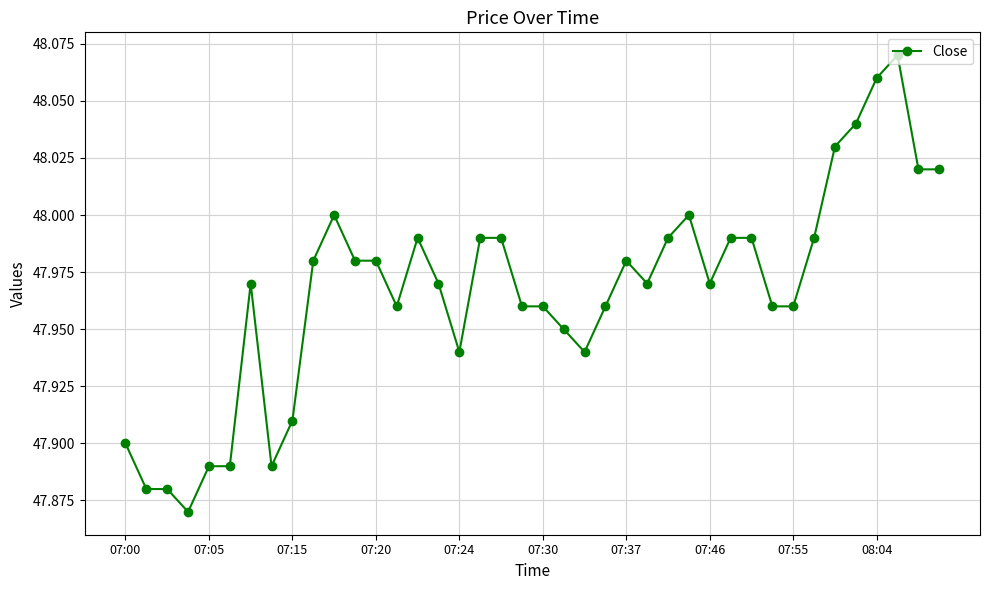

What is the sum of all values?

1918.7